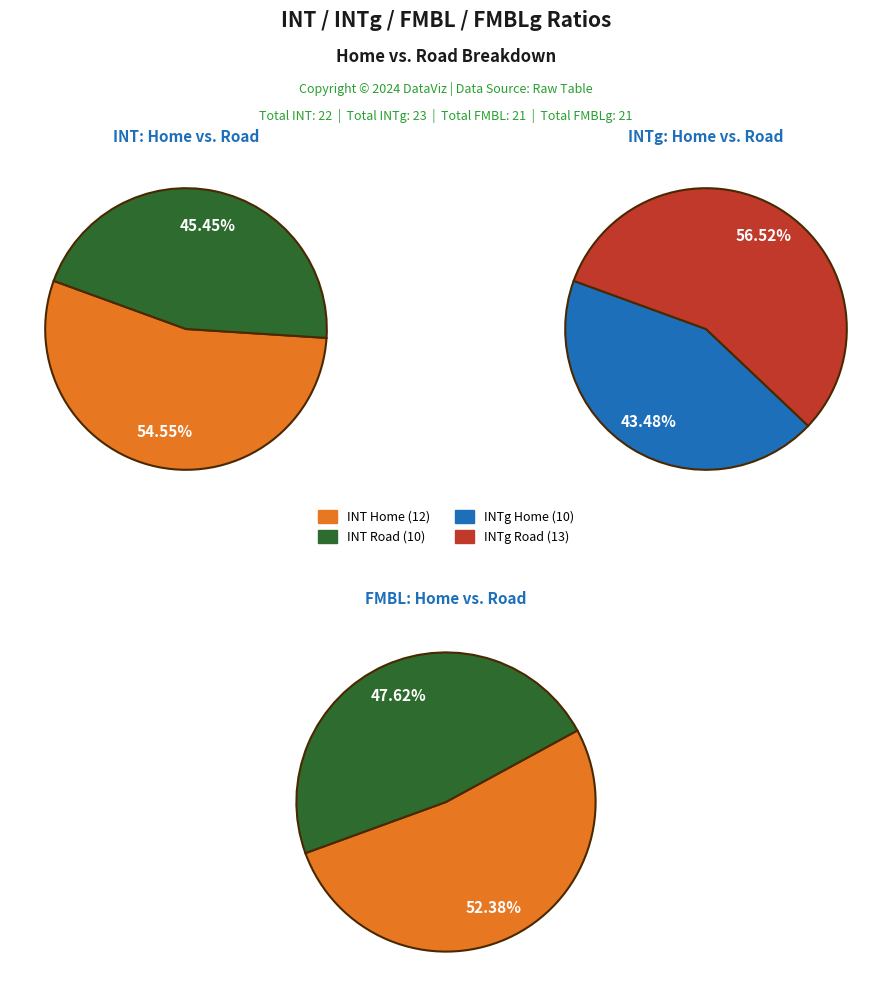

Is it true that Home is 52% of the pie?

True